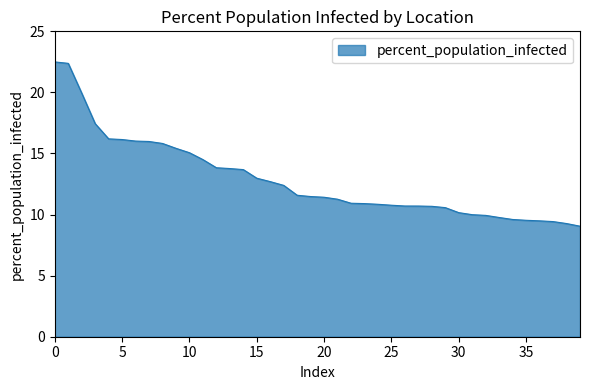

What is the minimum value shown in the chart?

9.0